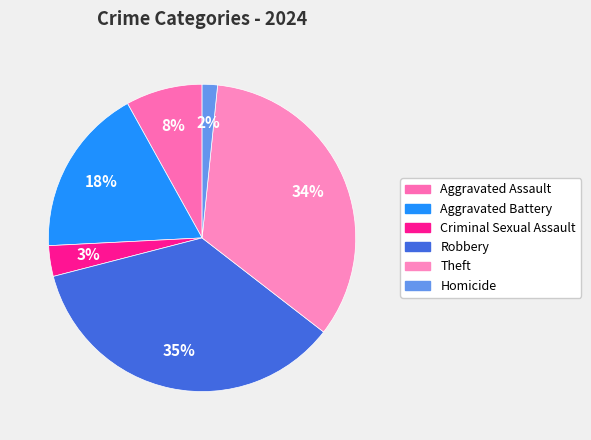

The Homicide slice represents 2% of the pie. True or false?

True